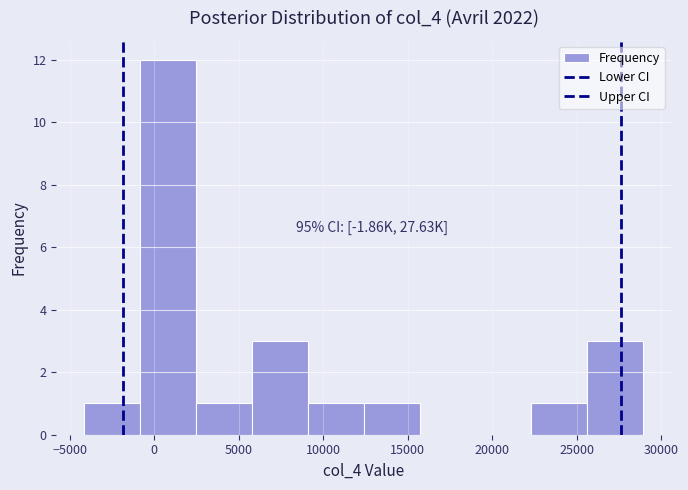

Over which range of the x-axis is the bar tallest?

-1000 to 2500